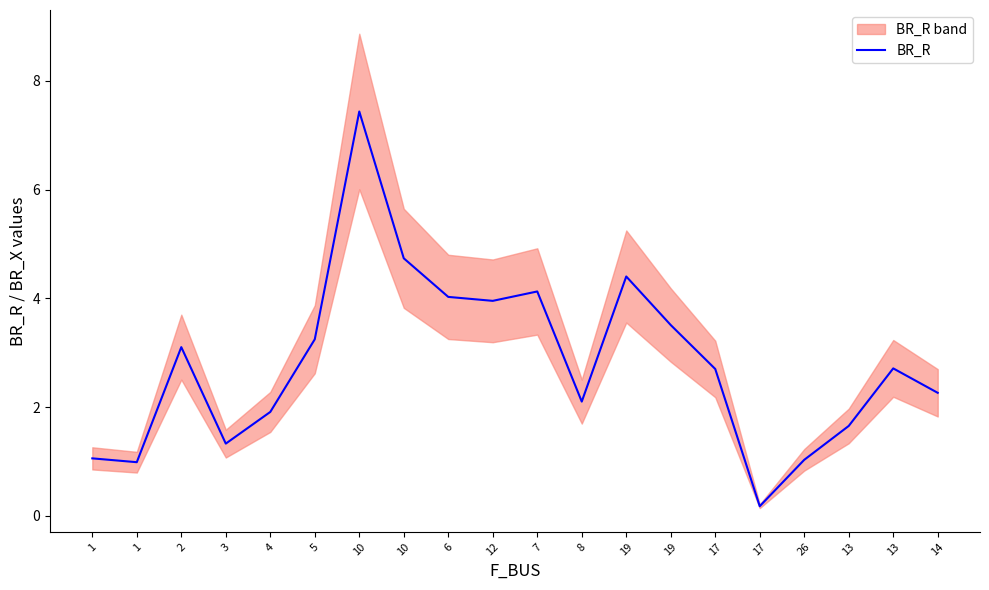

What is the label of the 1st point from the left?

1